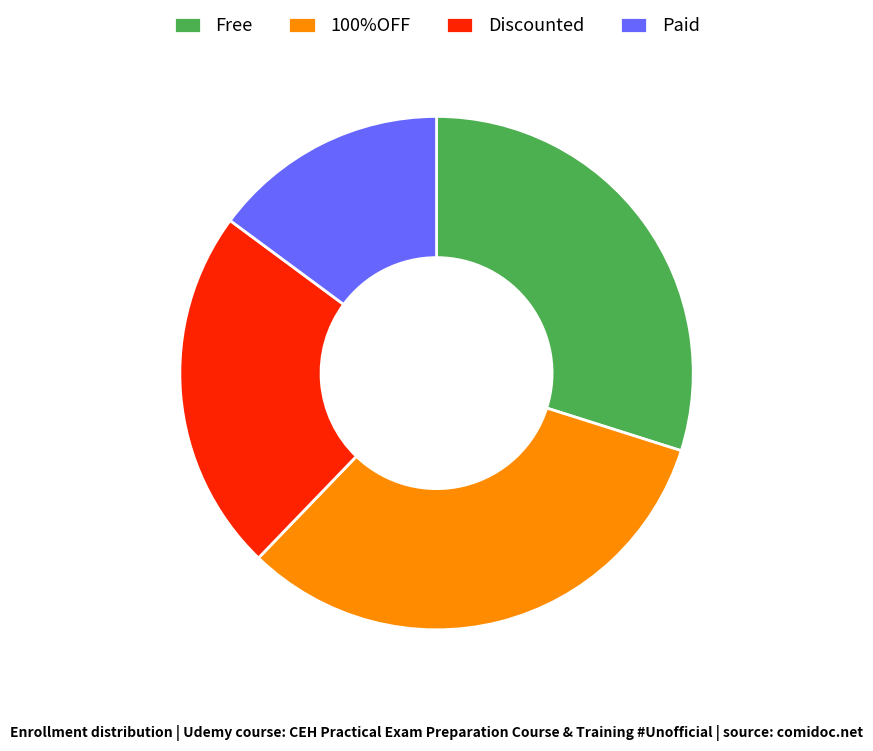

What is the ratio of the value at Free to the value at 100%OFF?

0.9